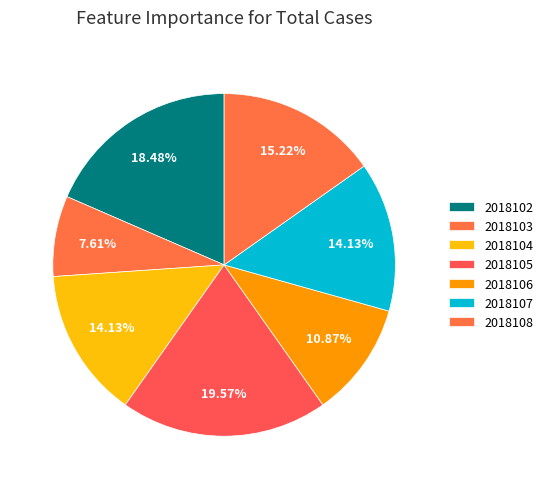

Rank the categories by value from highest to lowest.

2018105, 2018102, 2018108, 2018104, 2018107, 2018106, 2018103